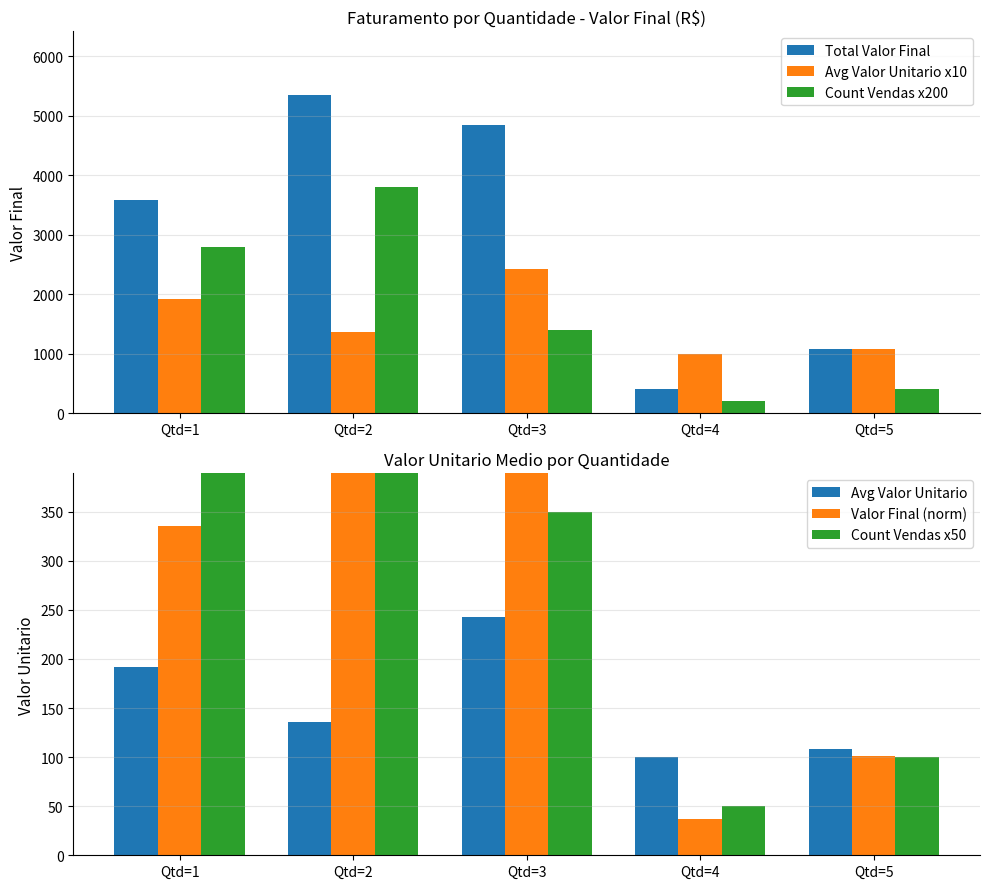

True or false: Total Valor Final has a value of 6215.1 at Qtd=1.

False